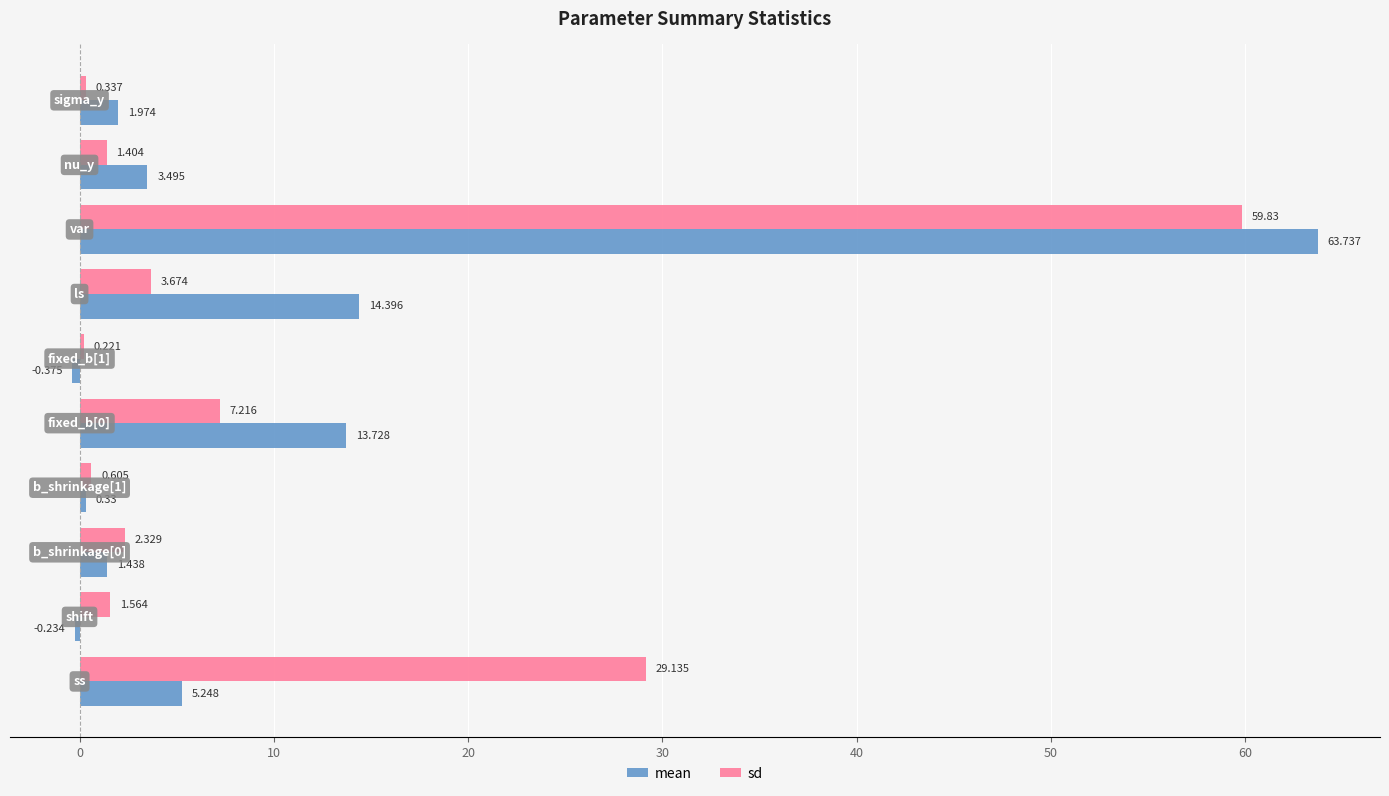

Rank the series by their maximum value, from lowest to highest.

sd, mean